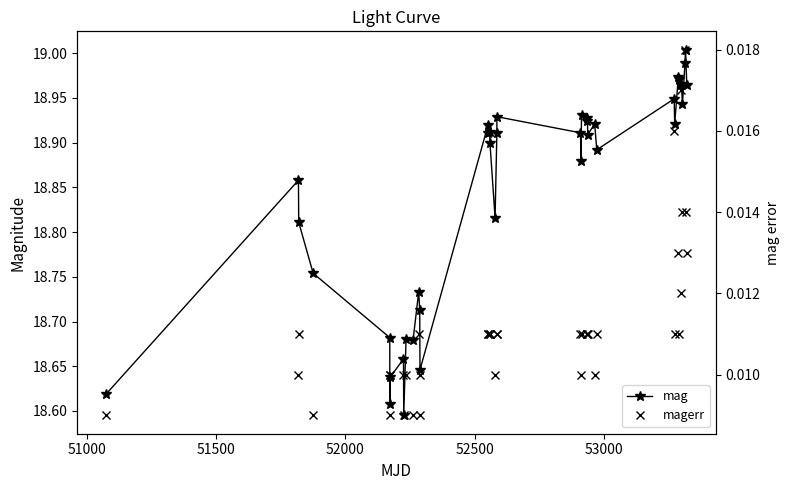

True or false: magerr and mag intersect in this chart.

False